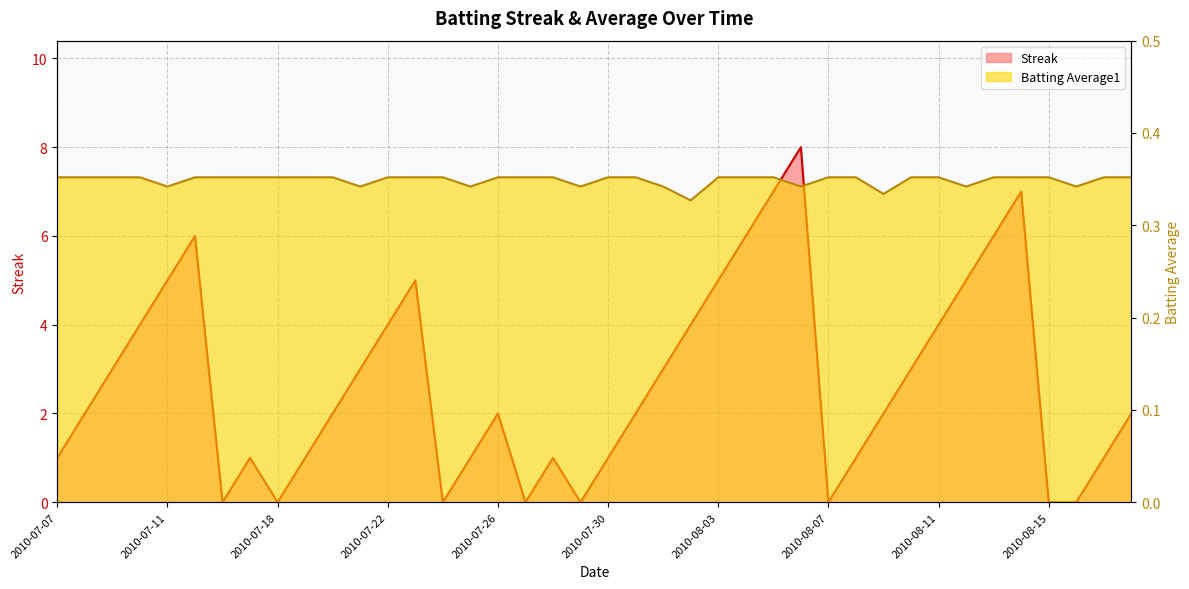

What is the label of the 18th point from the right?

2010-08-01